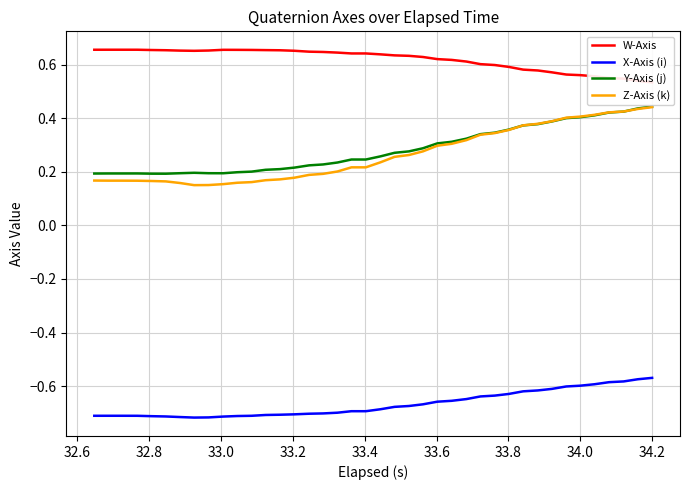

True or false: Z-Axis (k) and X-Axis (i) cross at least once.

False